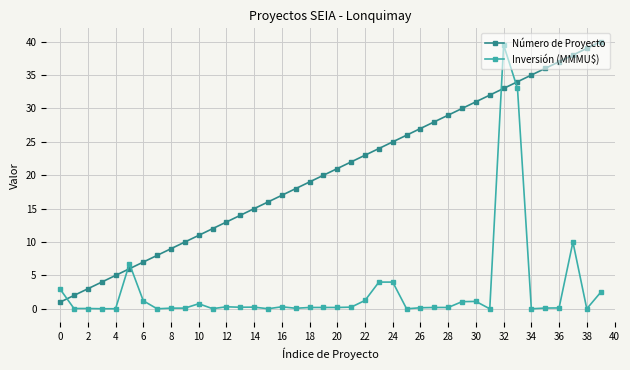

True or false: Inversión (MMMU$) and Número de Proyecto intersect in this chart.

True